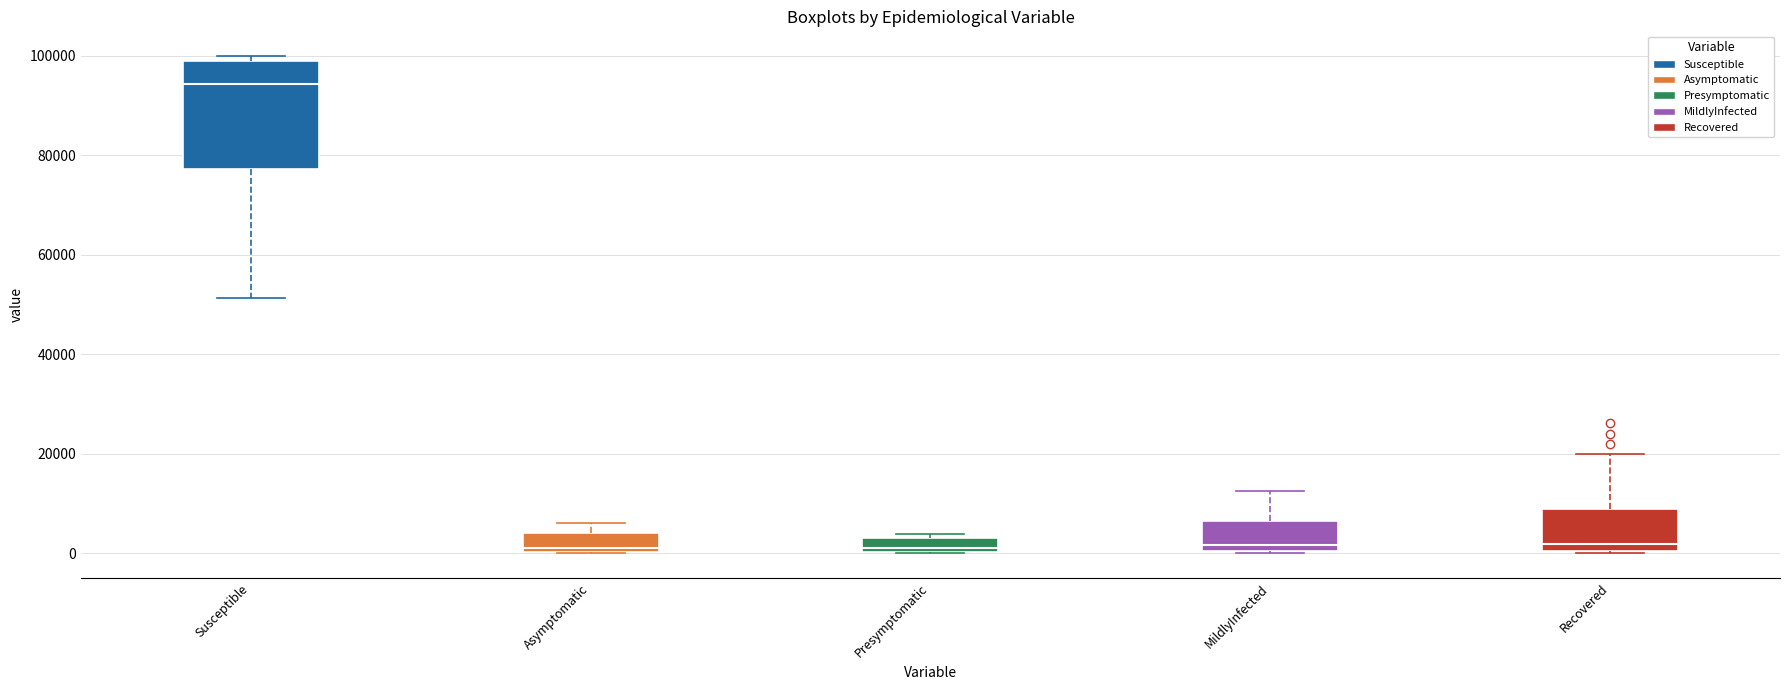

Which box is the tallest, from its lower edge to its upper edge?

Susceptible